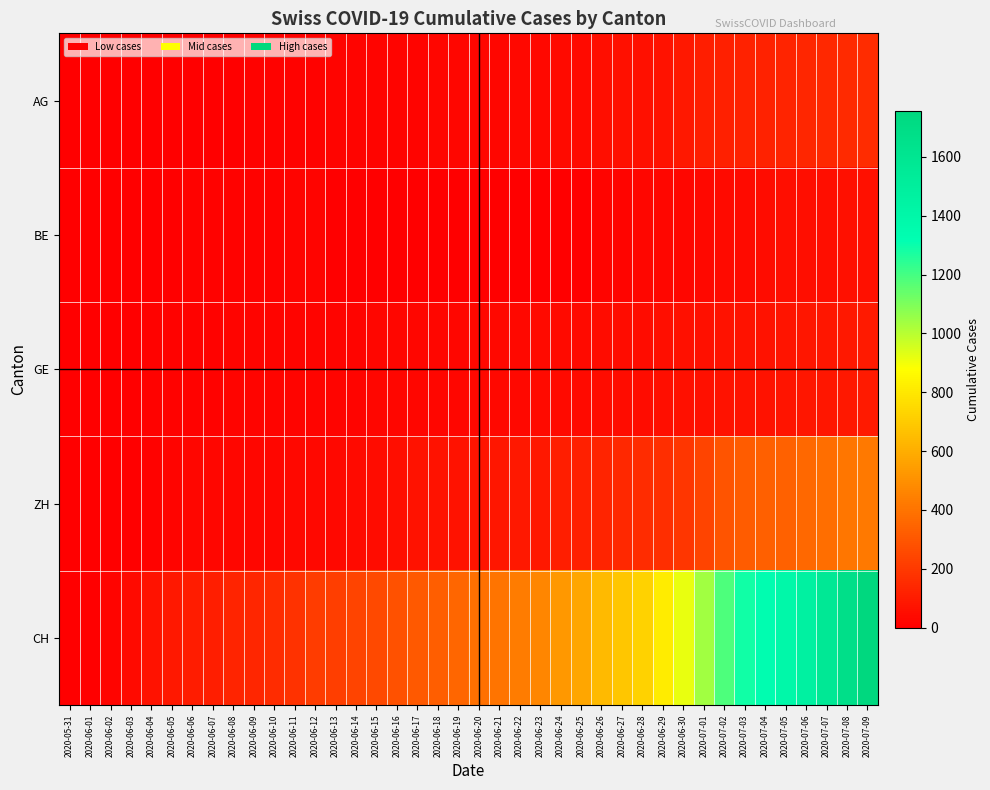

What is the difference between the highest and lowest values at 2020-06-13?

218